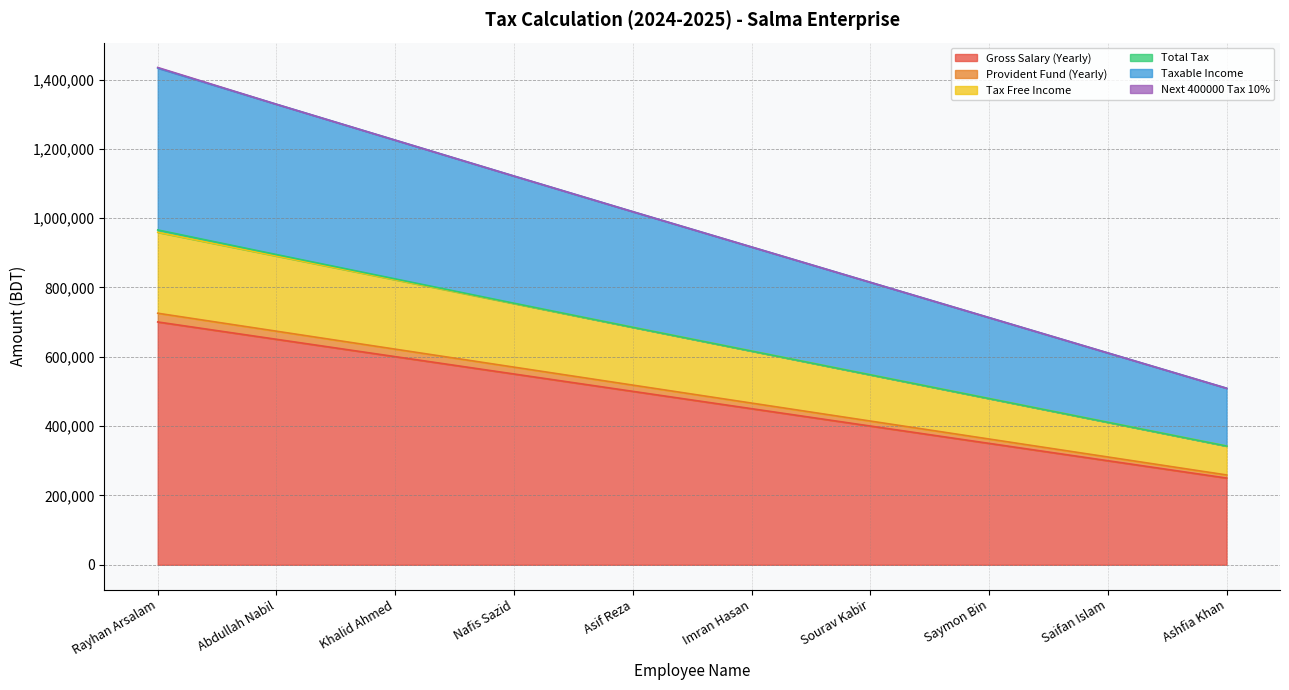

Which category has the highest value in the Gross Salary (Yearly) series?

Rayhan Arsalam